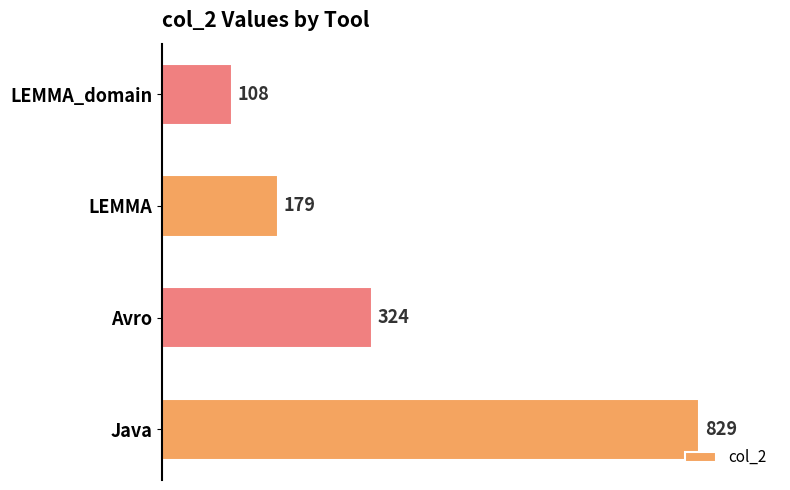

How many values are below 324?

2